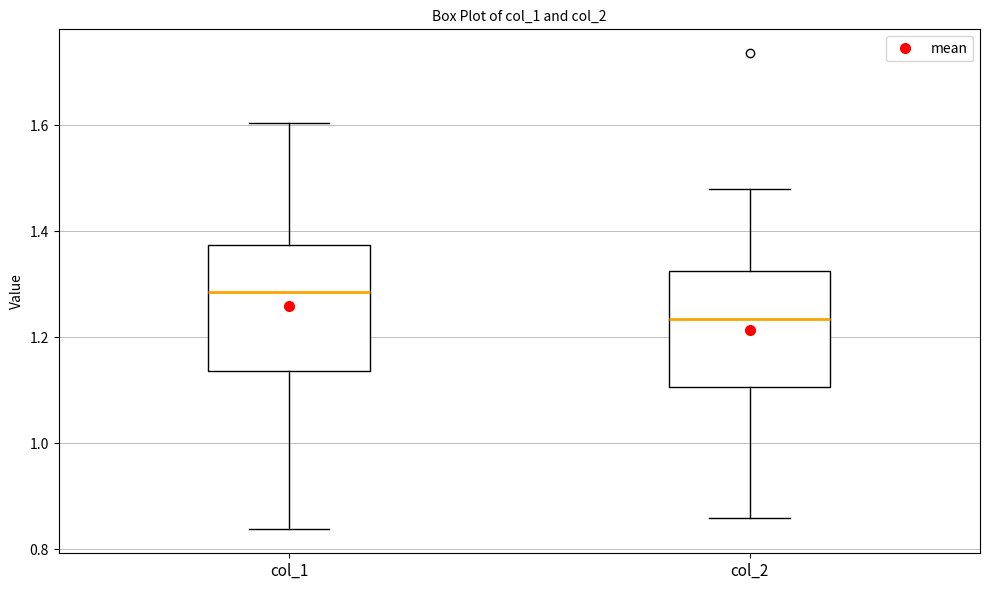

Which box's median line is the highest?

col_1